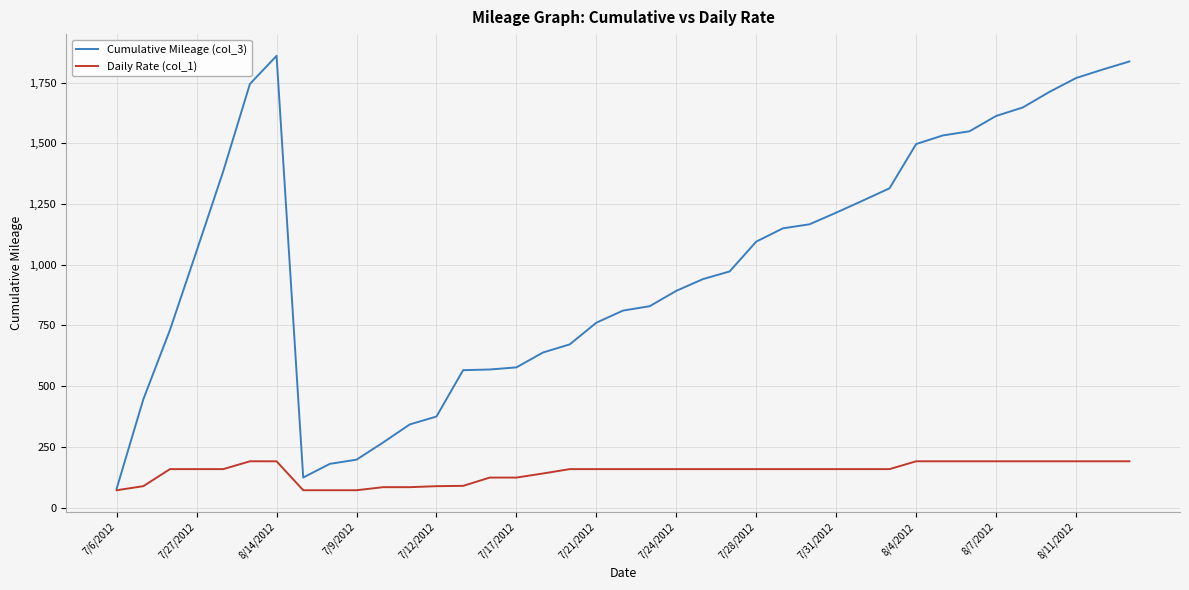

What is the difference between the second highest and minimum values in the Cumulative Mileage (col_3) series?

1758.8